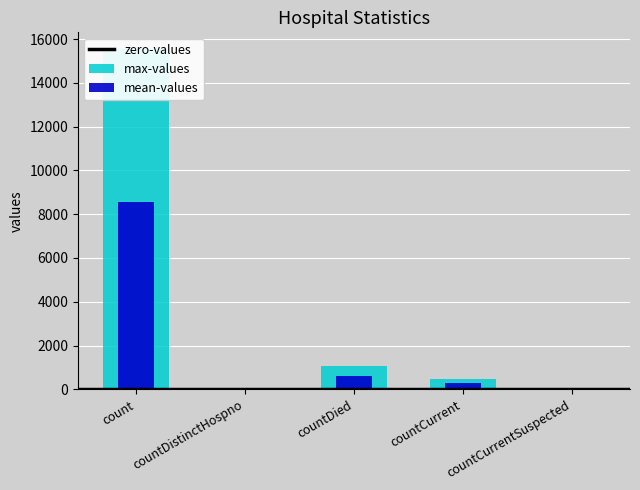

Which category has the highest value across all series?

count